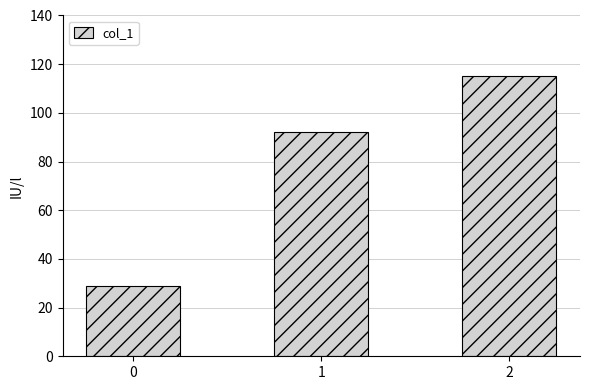

True or false: the data shows 194.3 at 2.

False